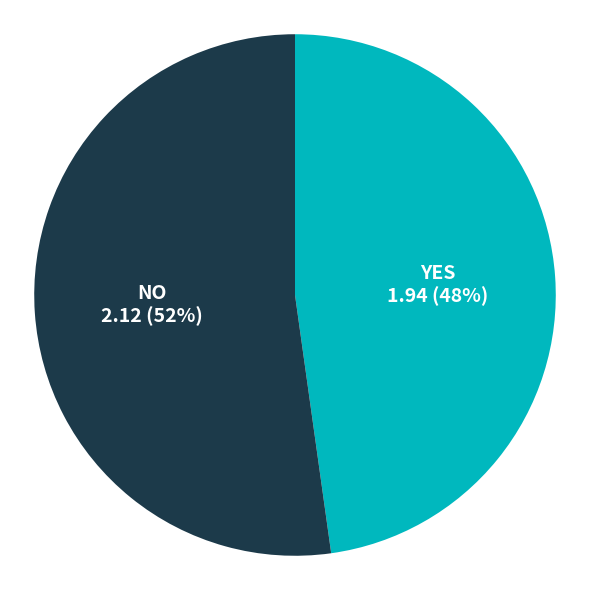

To the nearest percent, what portion does NO represent?

52%